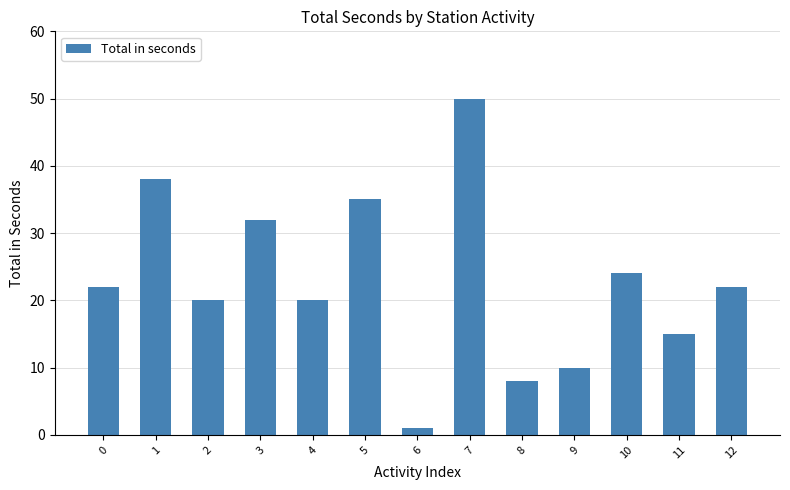

True or false: the data shows 30 at 12.

False